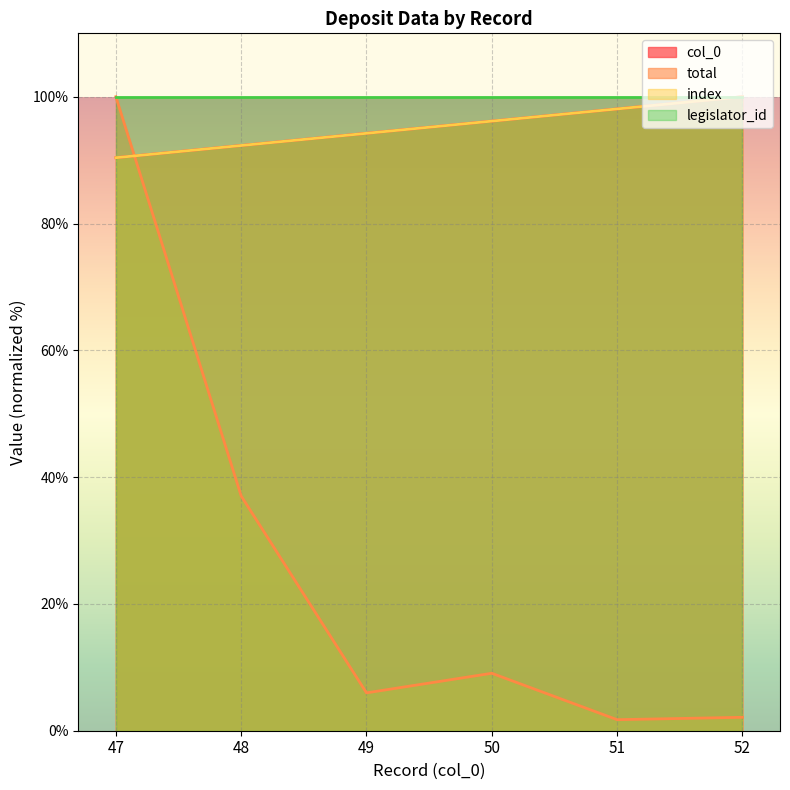

Between 47 and 49, which series saw the biggest shift?

total